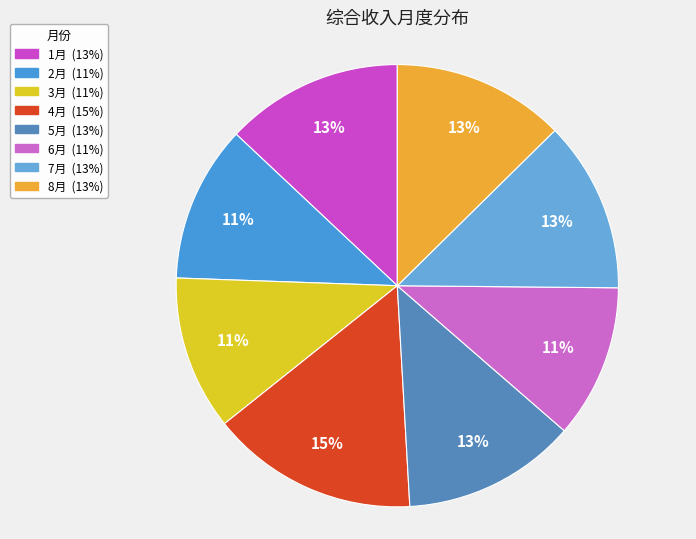

How many segments does this pie chart have?

8